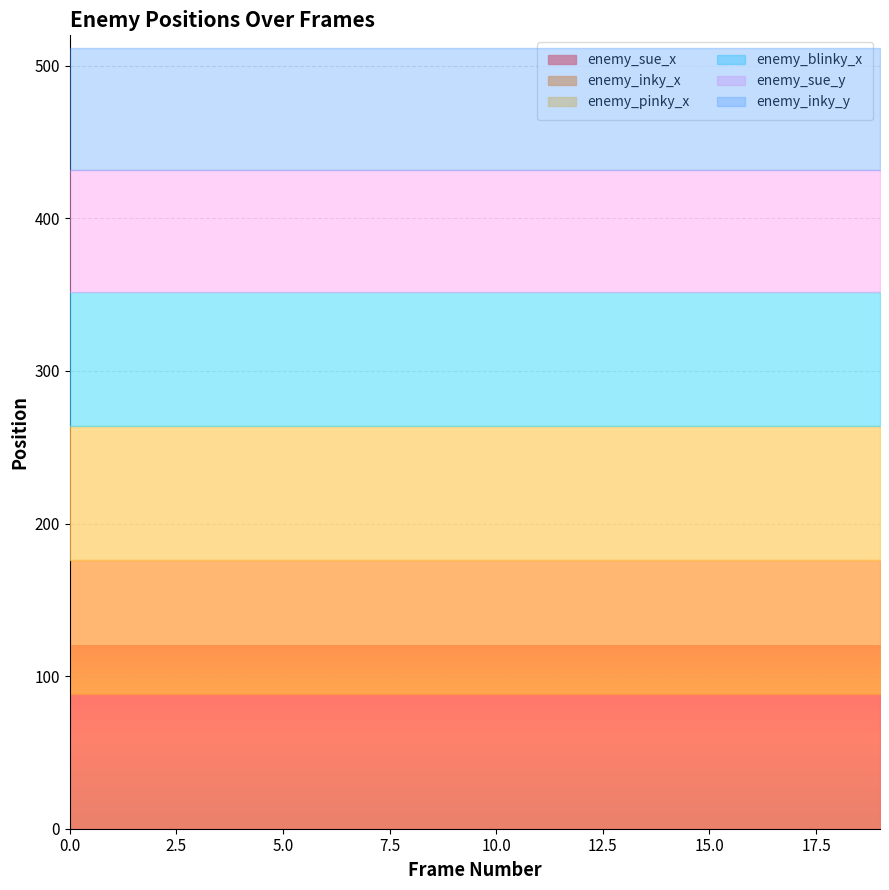

True or false: enemy_inky_y has more than 0 points higher than both neighbors.

False